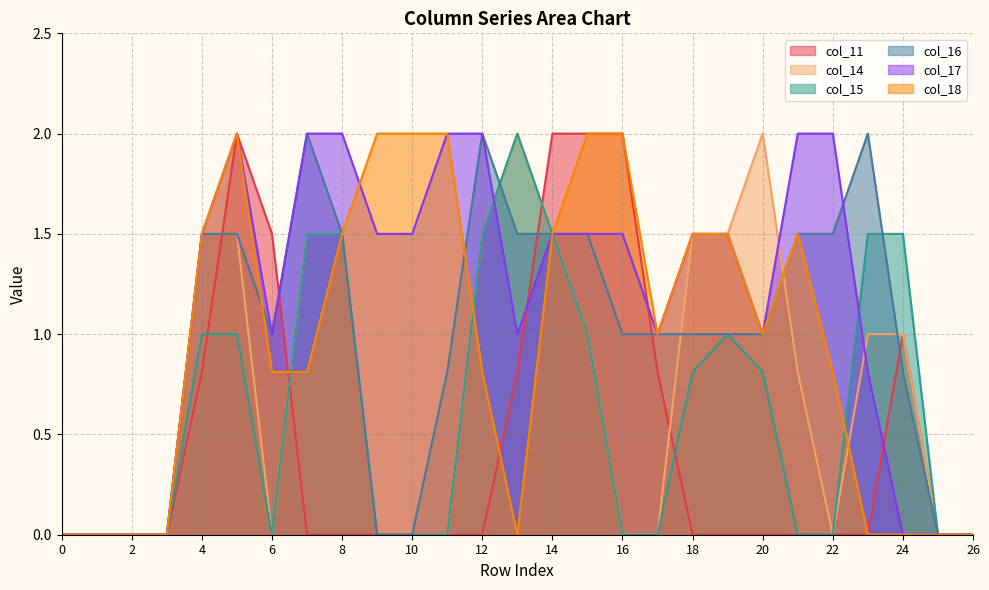

At 15, list the series in order from largest to smallest.

col_11, col_18, col_16, col_17, col_14, col_15